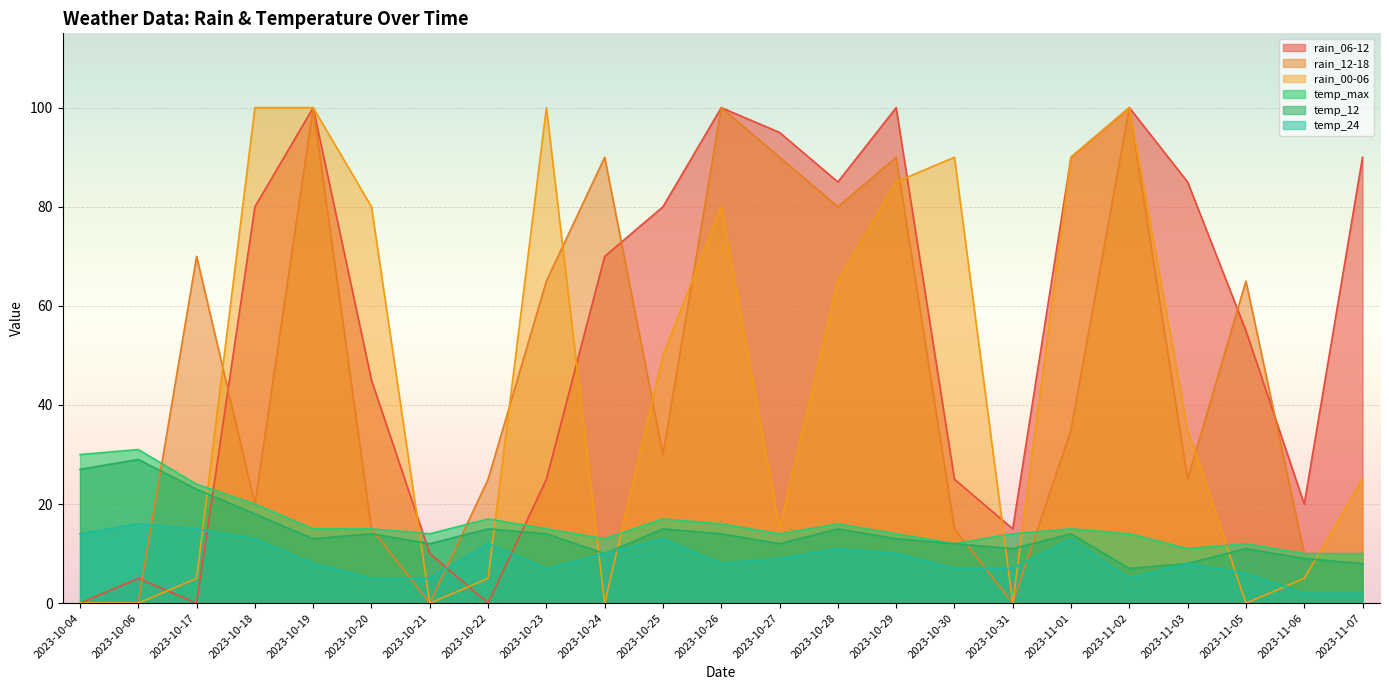

Rank the series by their maximum value, from highest to lowest.

rain_06-12, rain_12-18, rain_00-06, temp_max, temp_12, temp_24